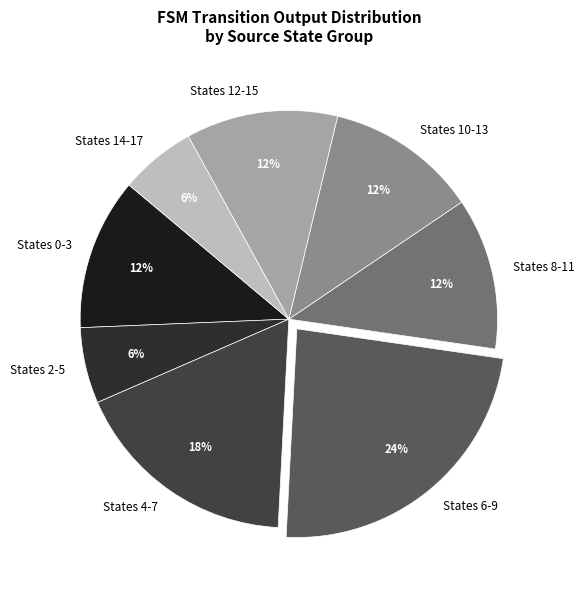

What is the largest slice in the pie chart?

States 6-9